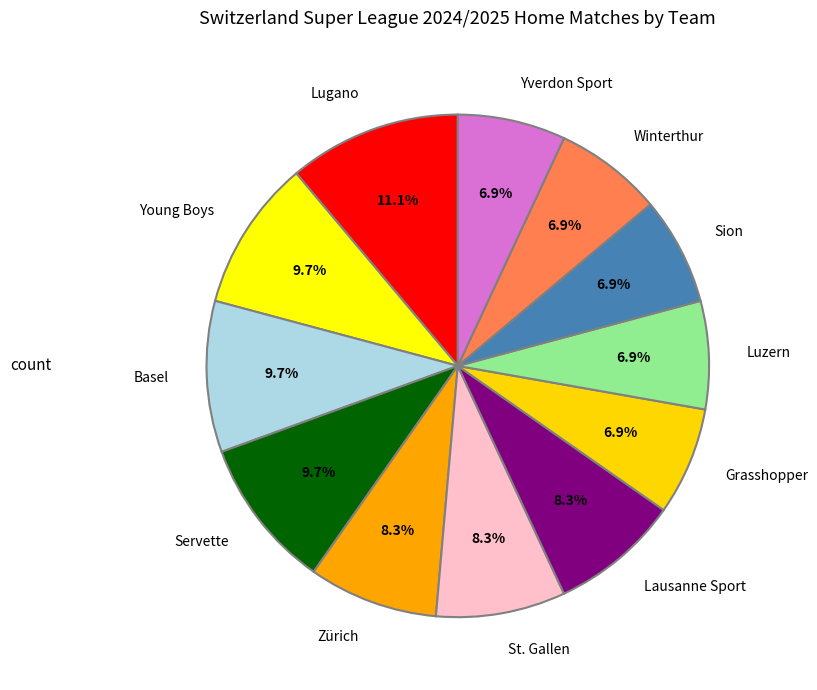

Which has a higher value, Zürich or Yverdon Sport?

Zürich